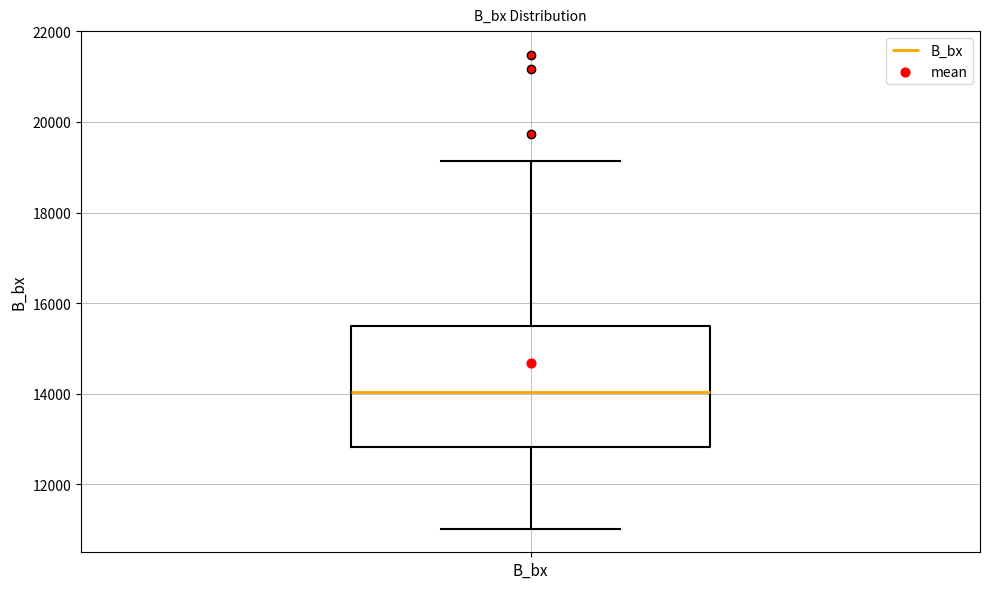

Read this box plot against the y-axis: the position of the median line, the range covered by the box, and the ends of both whiskers. The values are not printed on the chart, so give them approximately, as read against the axis.

median 14000, box 12800 to 15400, whiskers 11000 to 19200